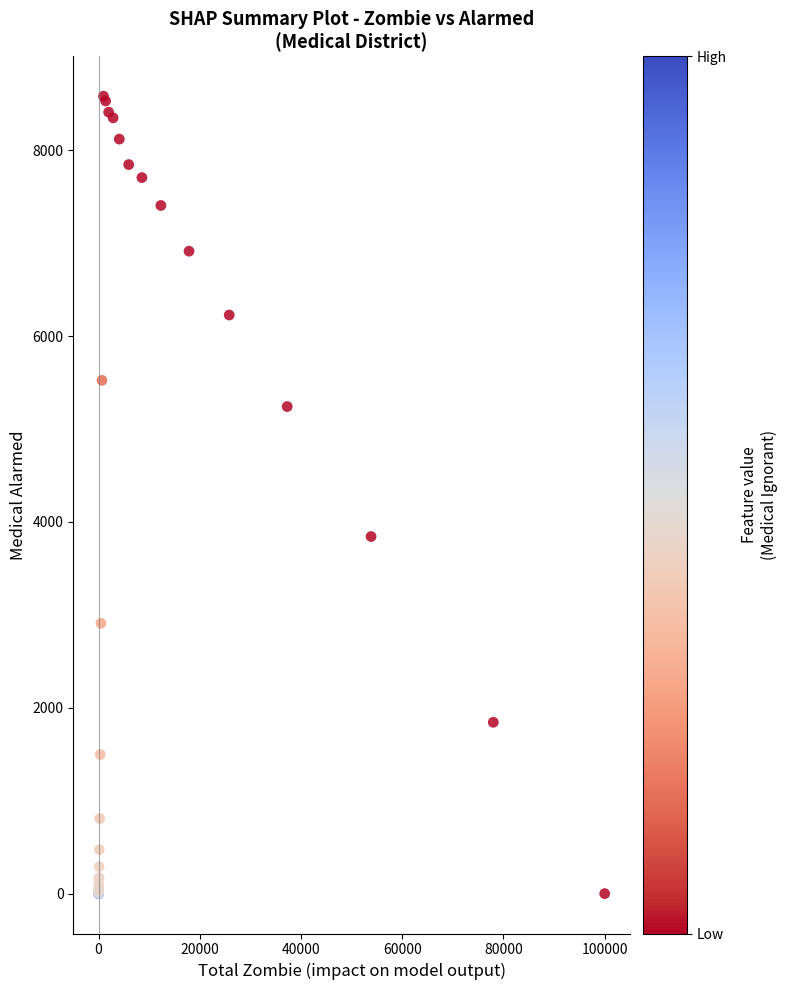

What Y value in the scatter plot is closest to 4291?

3843